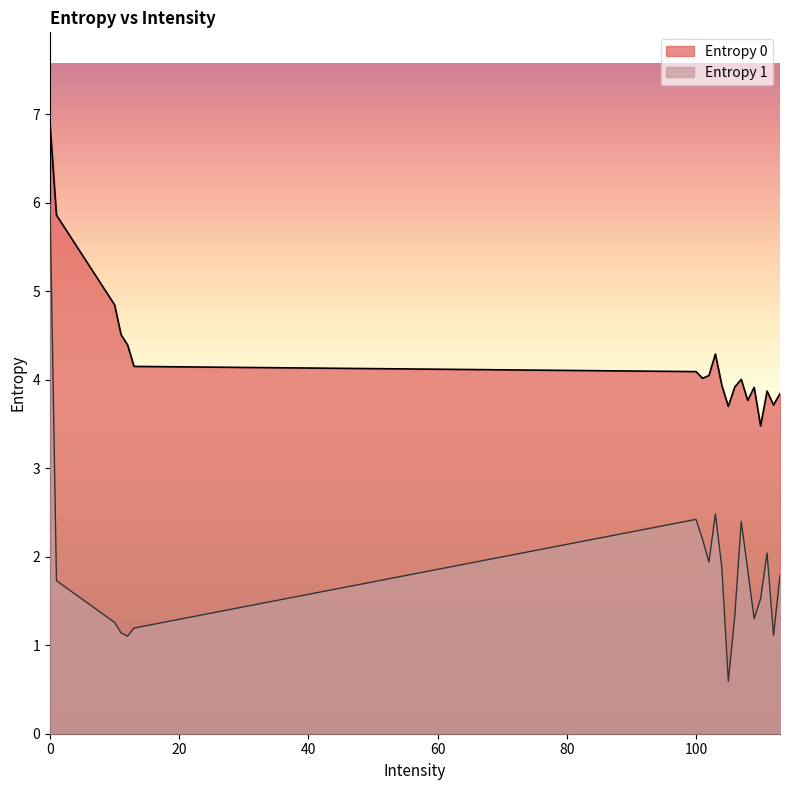

What value does the Entropy 0 series have at 113?

3.8